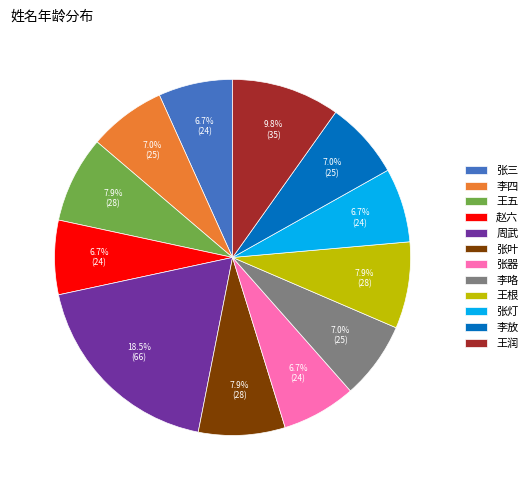

To the nearest percent, what portion does 张灯 represent?

7%